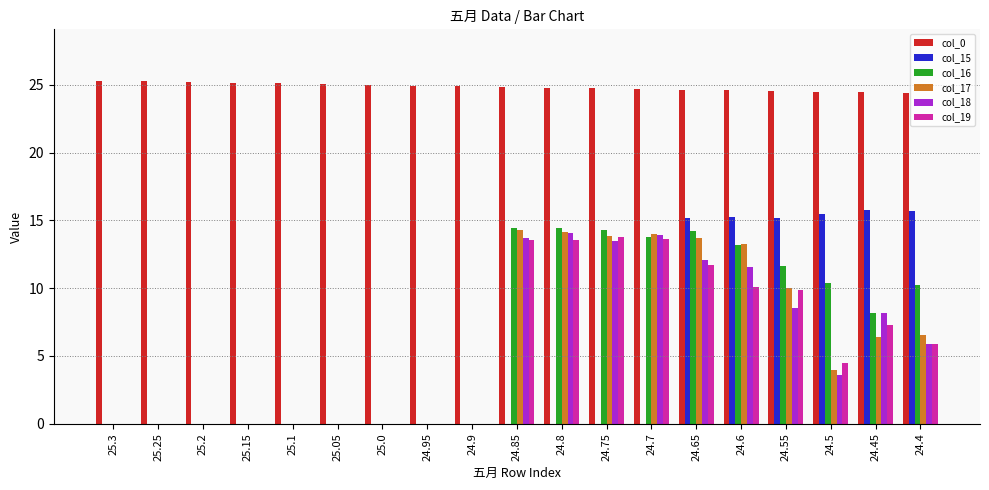

How many values in the col_17 series exceed 3?

10